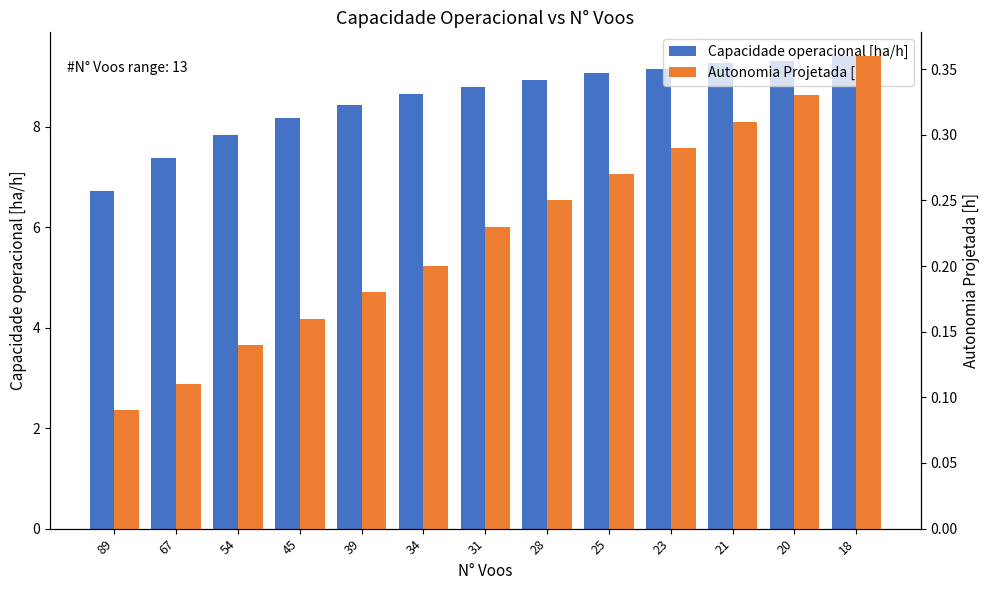

Count the Autonomia Projetada [h] values in the range 0 to 1.

13